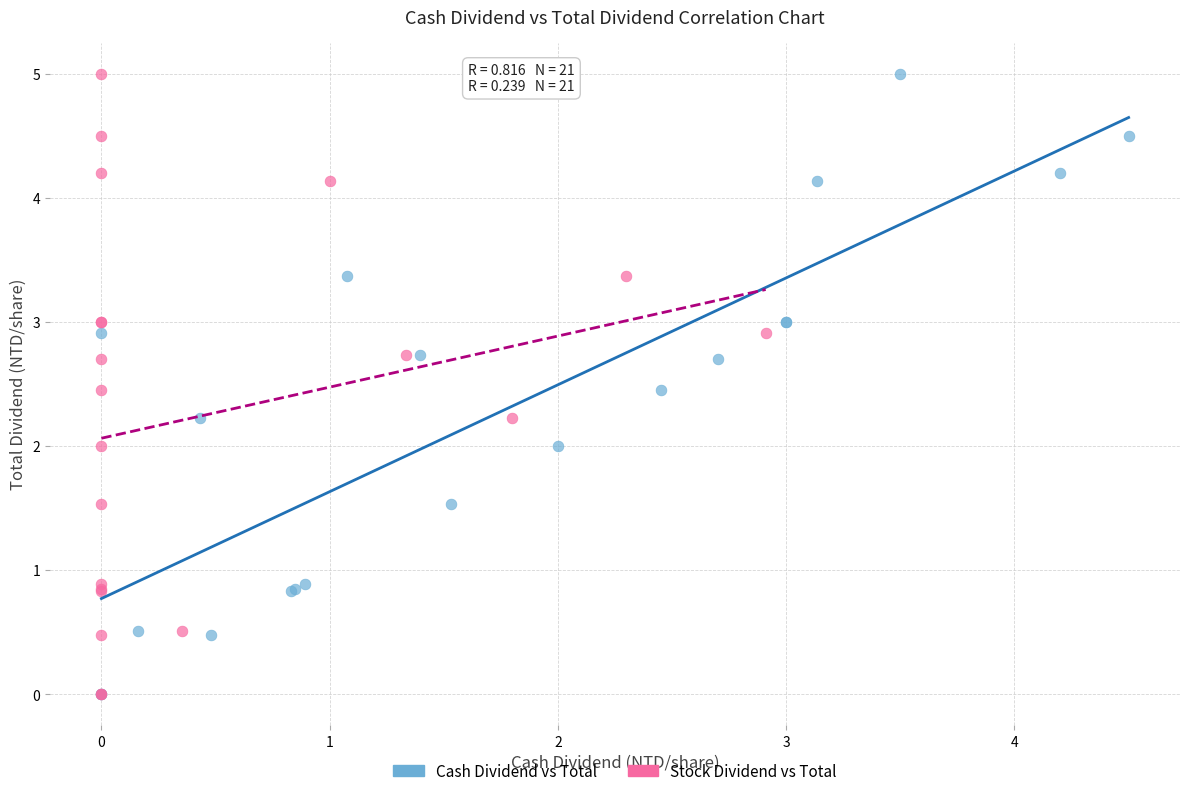

What are all the series names shown in the legend?

Cash Dividend vs Total, Stock Dividend vs Total